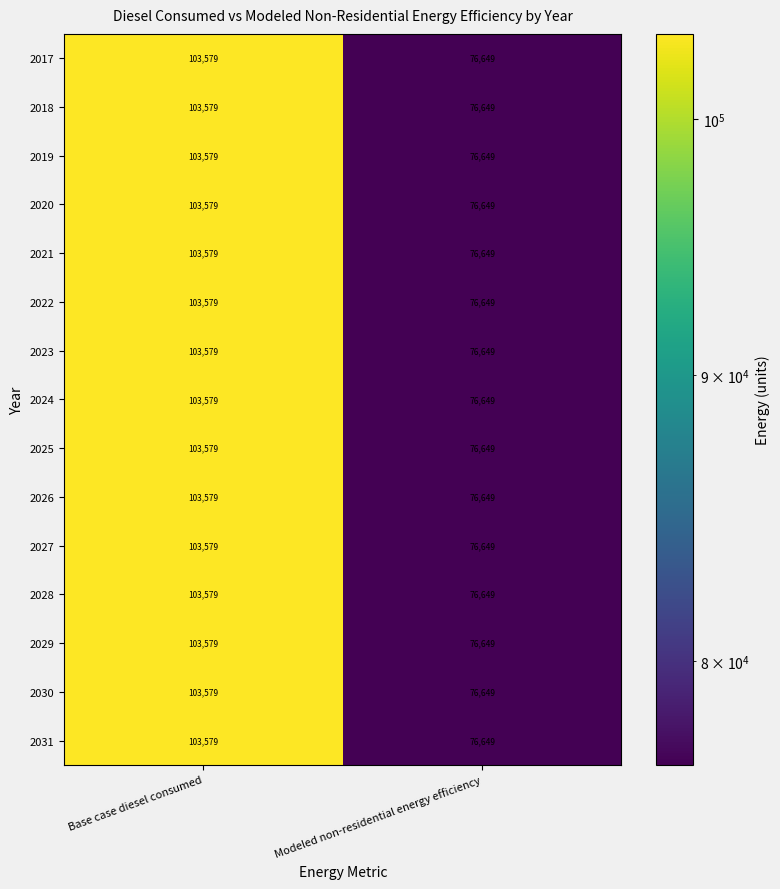

Reading left to right, transcribe all the data shown in this chart.

2017: 103579	76649
2018: 103579	76649
2019: 103579	76649
2020: 103579	76649
2021: 103579	76649
2022: 103579	76649
2023: 103579	76649
2024: 103579	76649
2025: 103579	76649
2026: 103579	76649
2027: 103579	76649
2028: 103579	76649
2029: 103579	76649
2030: 103579	76649
2031: 103579	76649